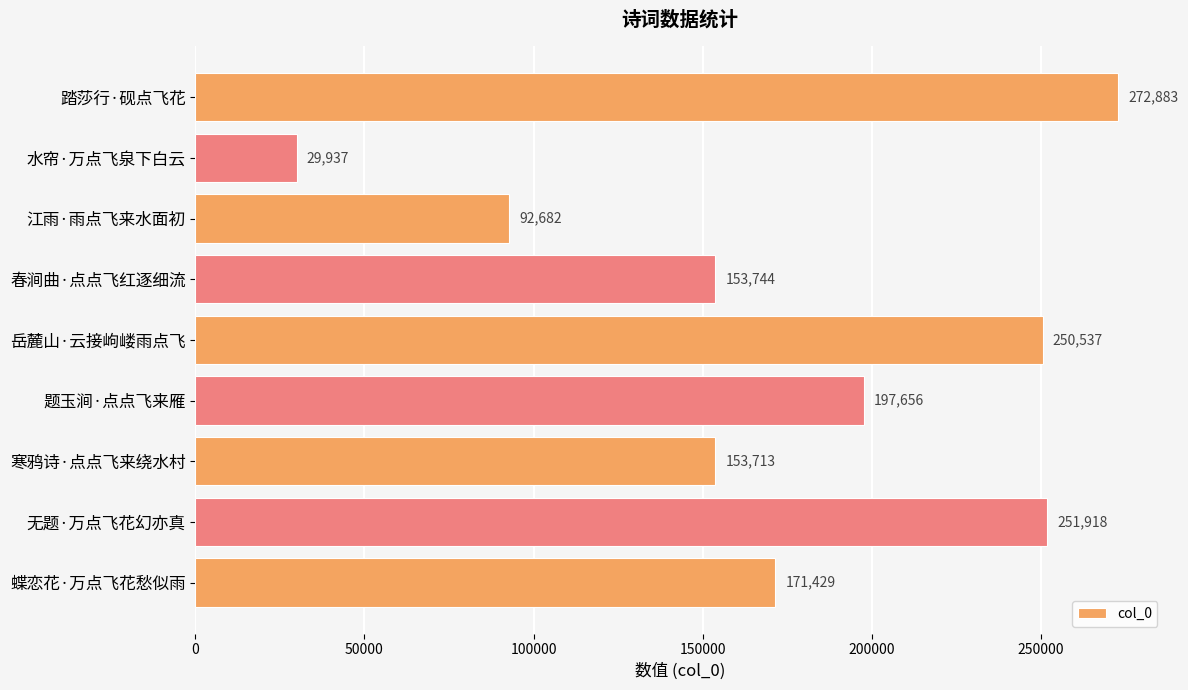

List the labels in order of value, smallest first.

水帘·万点飞泉下白云, 江雨·雨点飞来水面初, 寒鸦诗·点点飞来绕水村, 春涧曲·点点飞红逐细流, 蝶恋花·万点飞花愁似雨, 题玉涧·点点飞来雁, 岳麓山·云接岣嵝雨点飞, 无题·万点飞花幻亦真, 踏莎行·砚点飞花